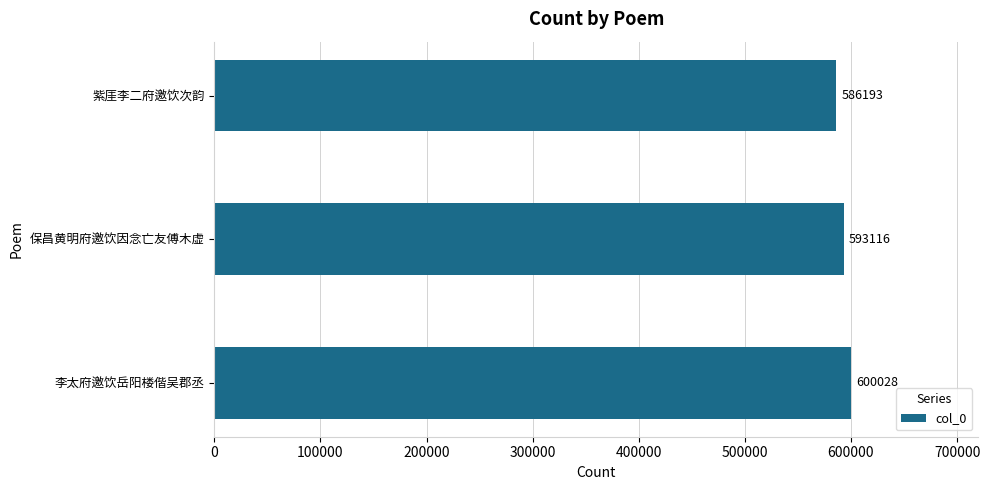

Reading bottom to top, transcribe all the data shown in this chart.

李太府邀饮岳阳楼偕吴郡丞=600028	保昌黄明府邀饮因念亡友傅木虚=593116	紫厓李二府邀饮次韵=586193